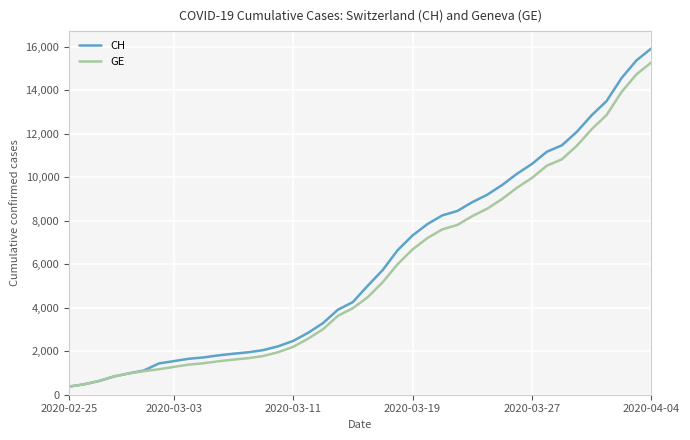

How many lines are shown in the chart?

2